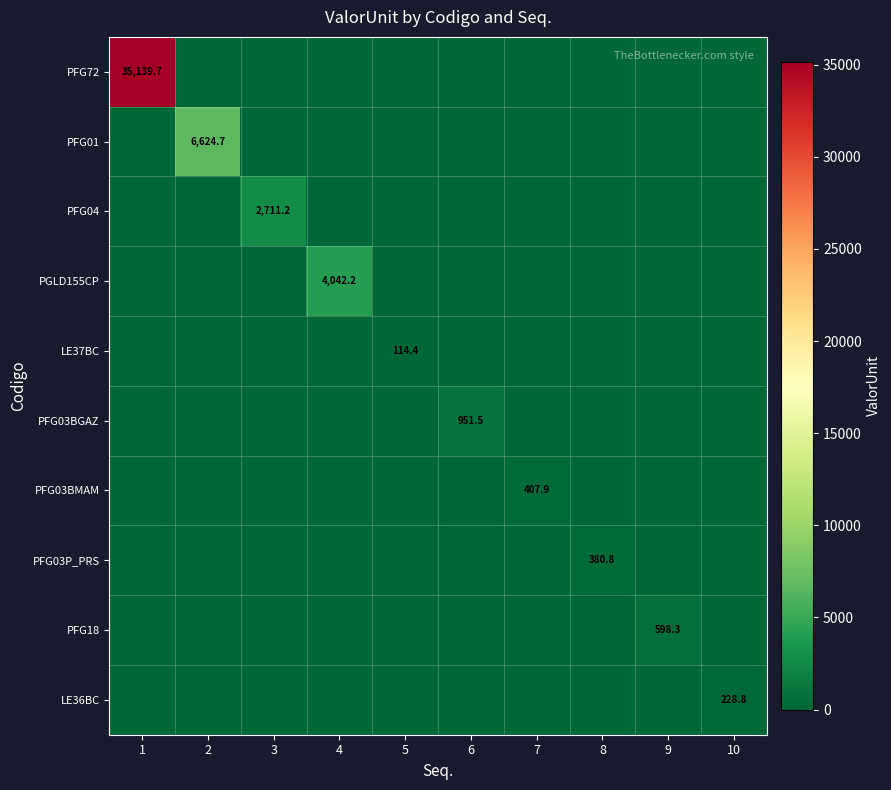

At which category does the chart reach its minimum across all series?

2